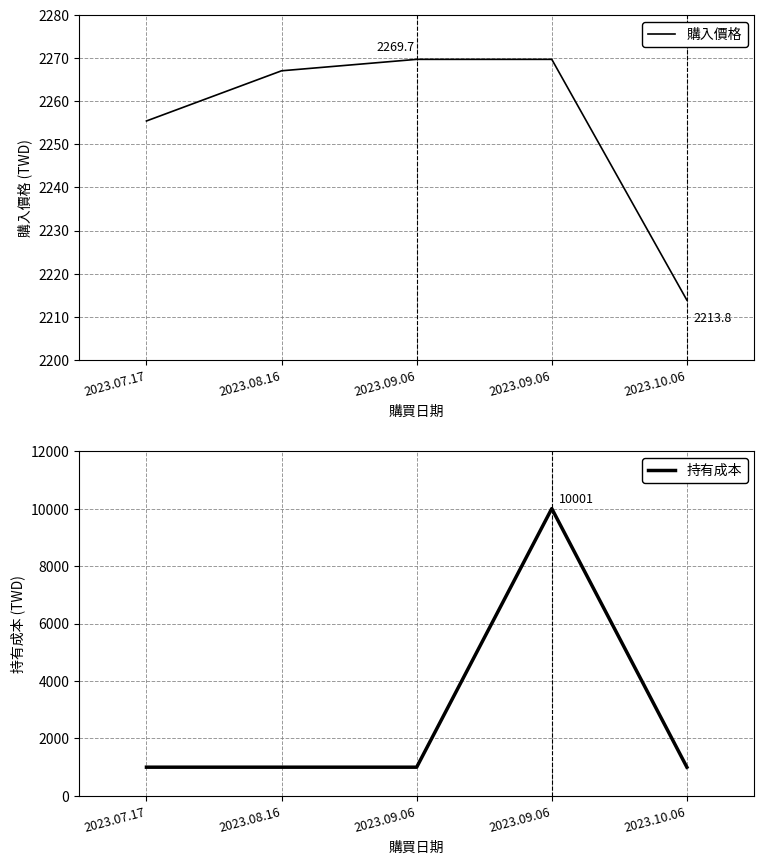

How many values in the 購入價格 series are below 2267?

2